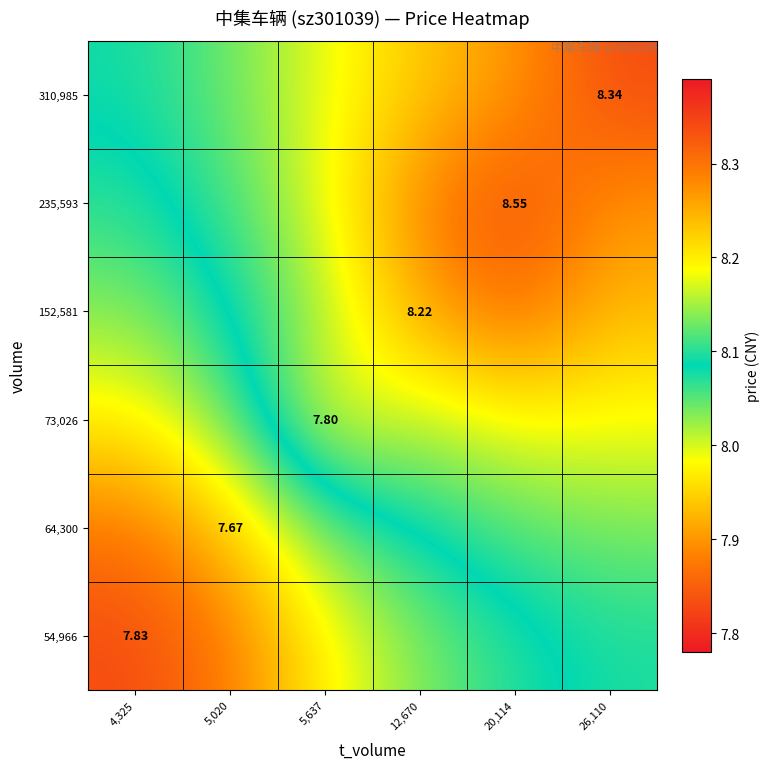

At which label does 64,300 reach its peak?

26,110